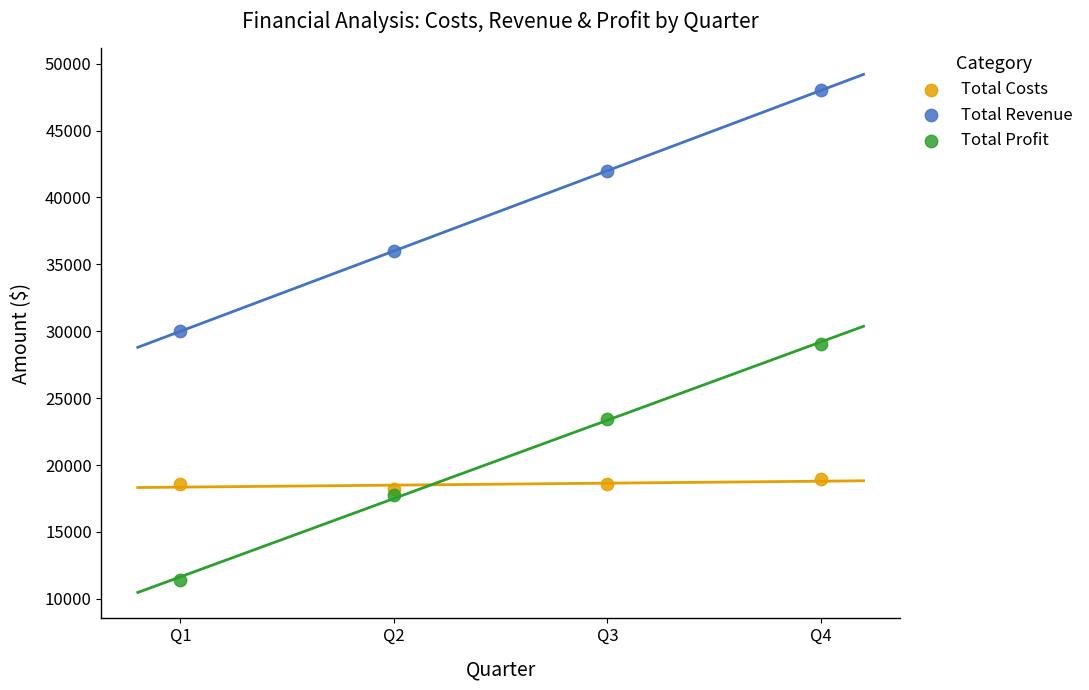

Which series contains the lowest Y value?

Total Profit